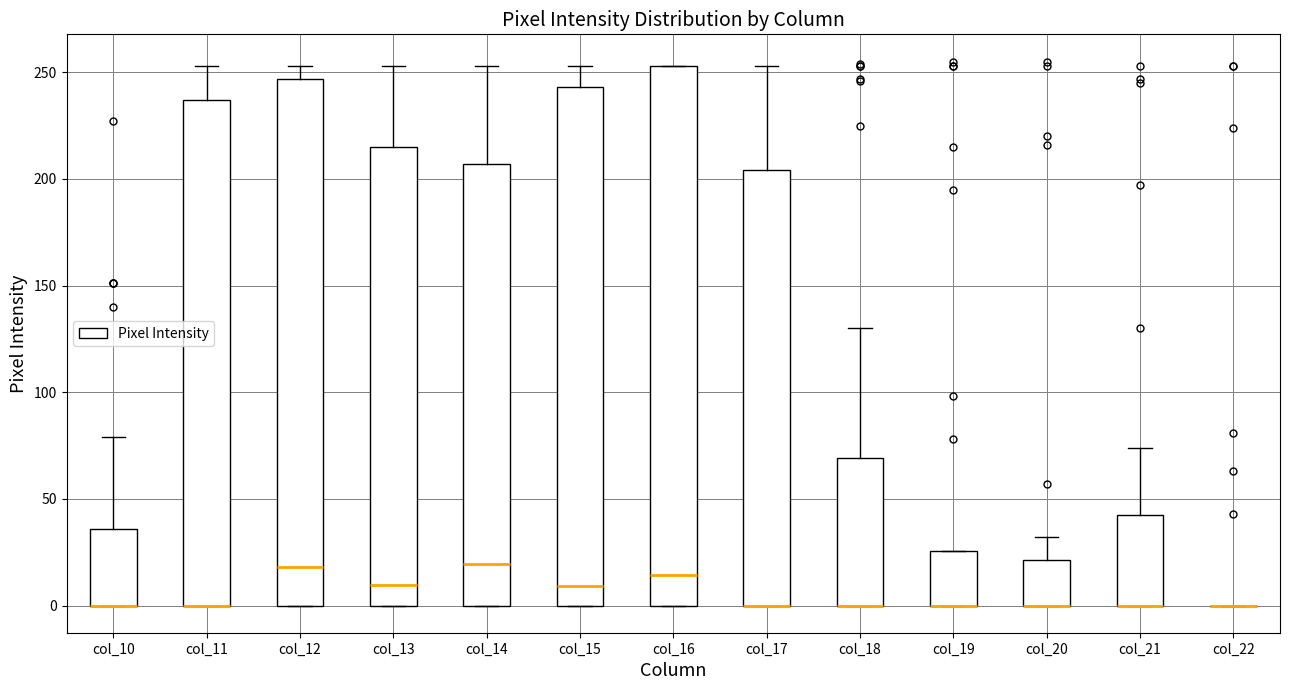

Where does the upper whisker of the box for col_17 end on the y-axis? The values are not printed on the chart, so give them approximately, as read against the axis.

255